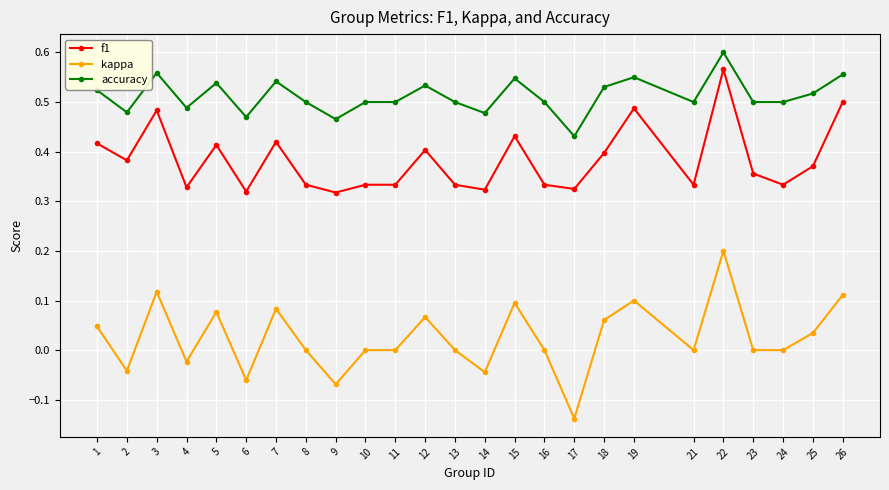

Does the chart display data point markers on the line(s)?

Yes